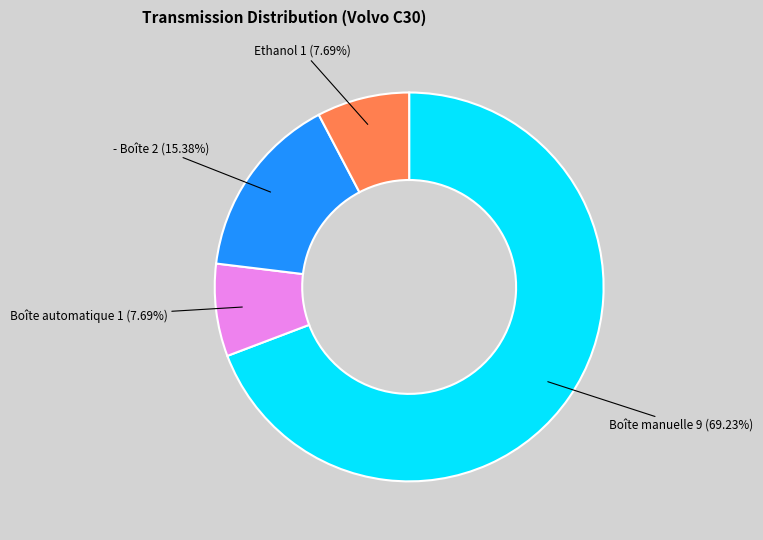

How many slices are in this pie chart?

4